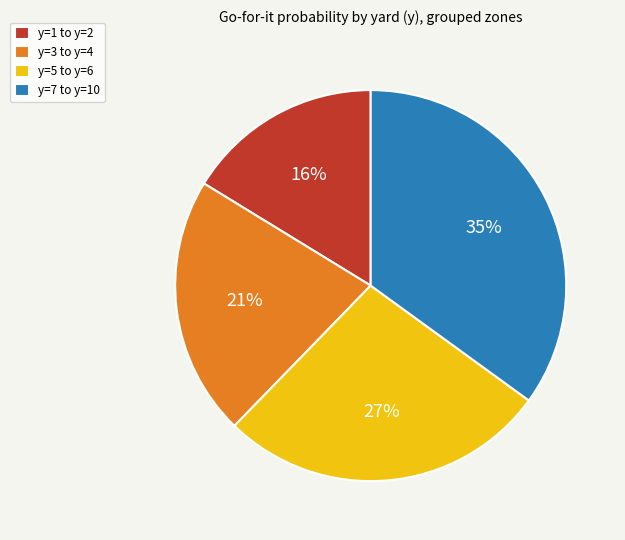

Which category has the biggest portion of the pie?

y=7 to y=10